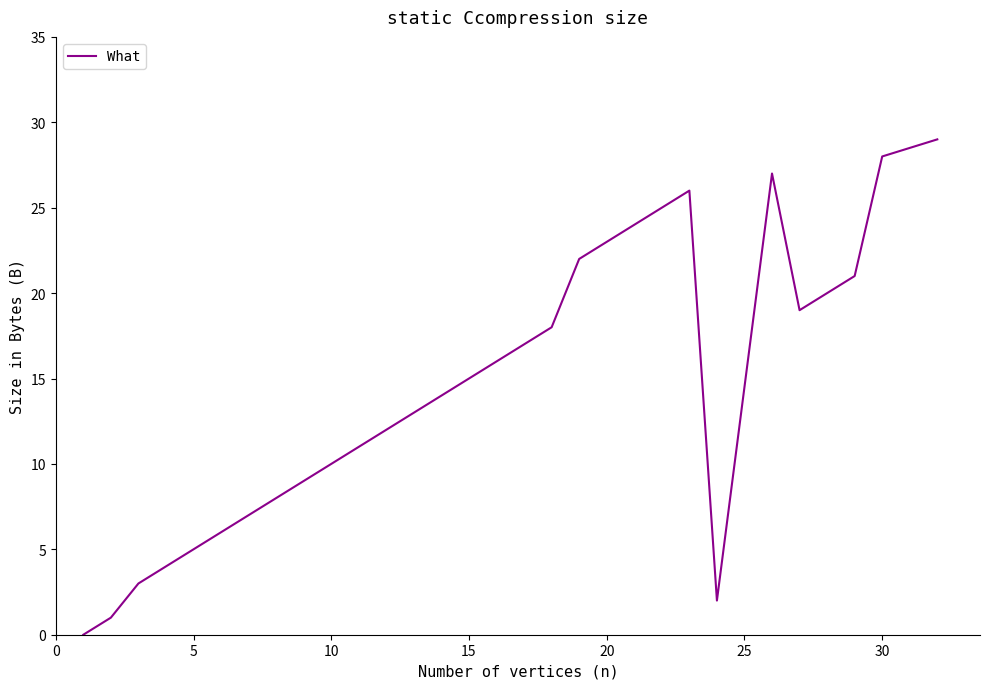

What is the maximum value shown in the chart?

29